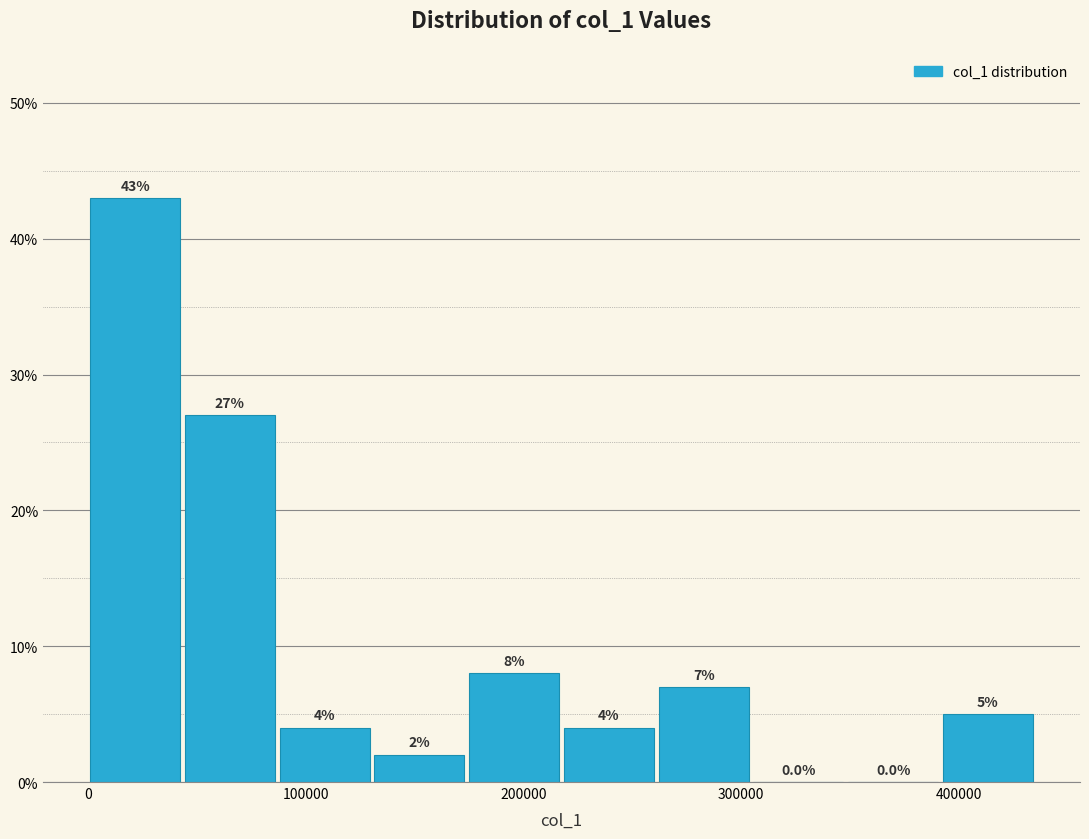

How tall is the bar that spans 390000 to 440000 on the x-axis? The bar edges are not printed on the chart, so give them approximately, as read against the axis.

5.0